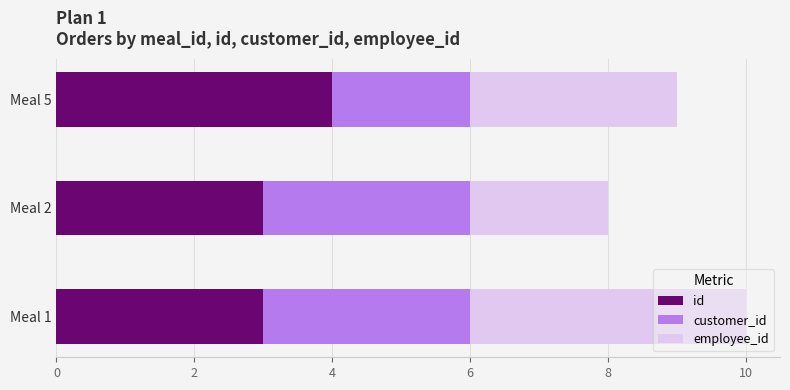

True or false: id has a value of 3 at Meal 2.

True